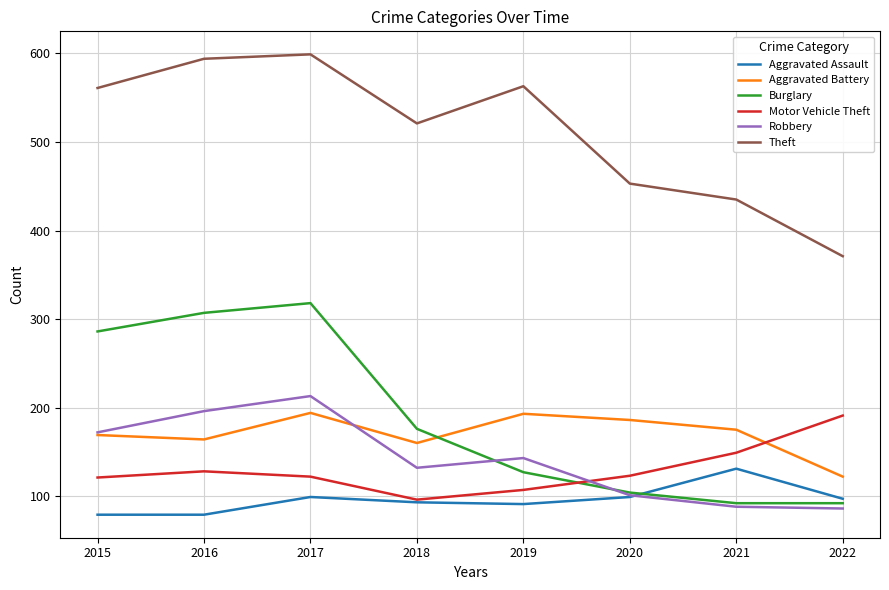

Where is Robbery nearest to the value 149?

2019